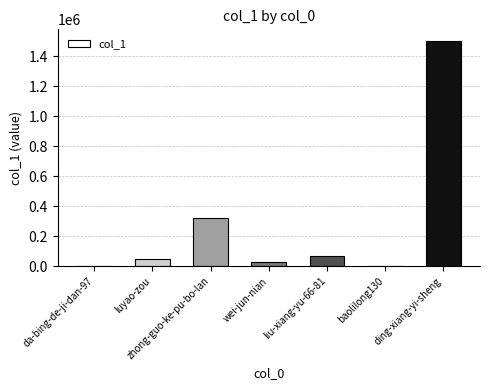

The value at zhong-guo-ke-pu-bo-lan is 528385. True or false?

False